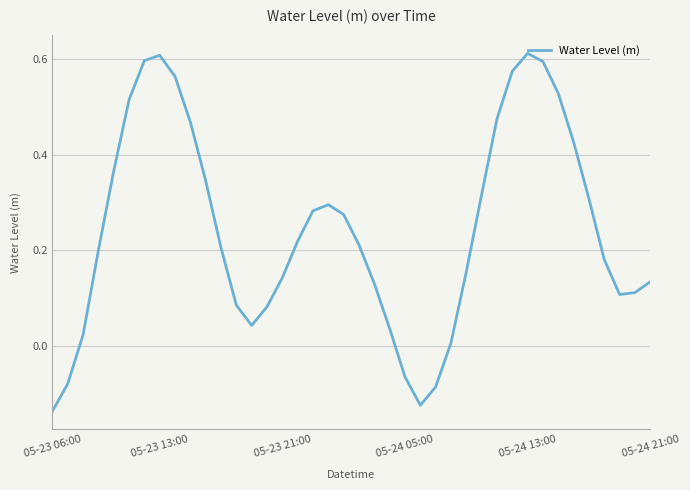

What is the difference between the maximum and minimum values?

0.7